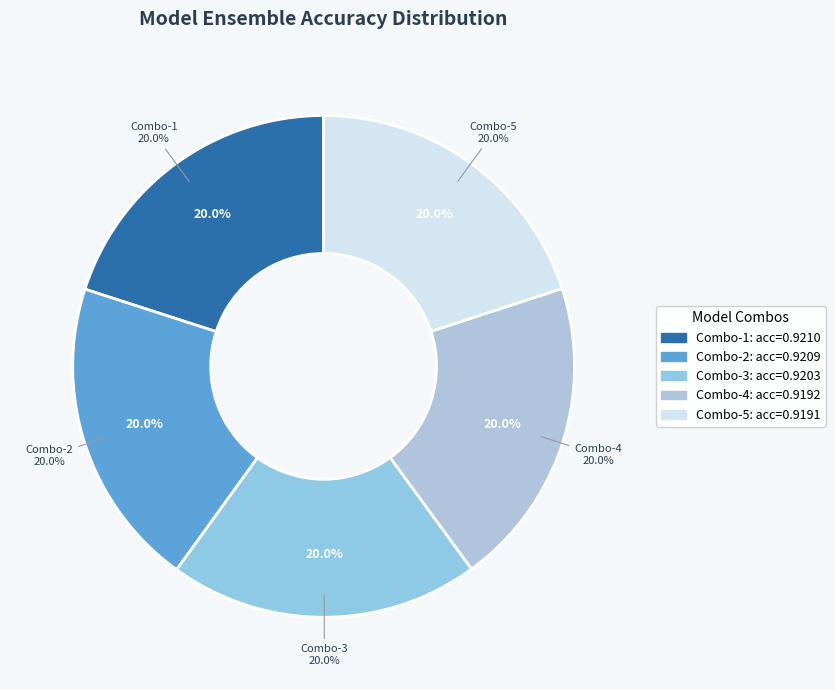

To the nearest percent, what portion does curriculum-reordered-shuffled-20pct / no-easy-80pct / hardest-interleaved-10pct / hardest-interleaved-25pct represent?

20%